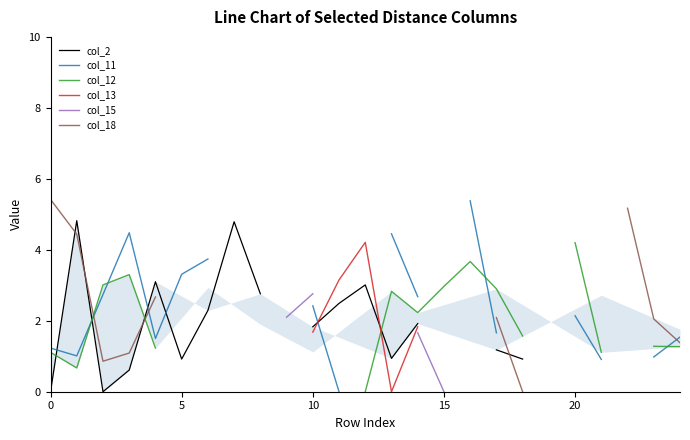

What is the label of the 5th point from the right?

20